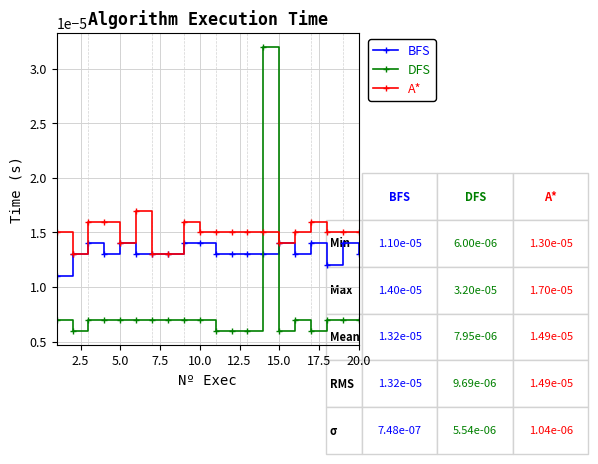

How many A* values are between 0 and 1?

20